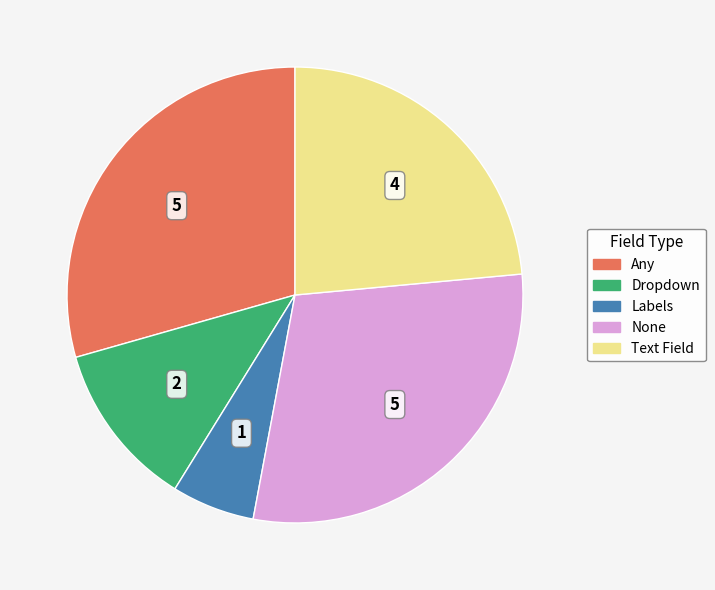

Is there a majority slice in this chart?

No